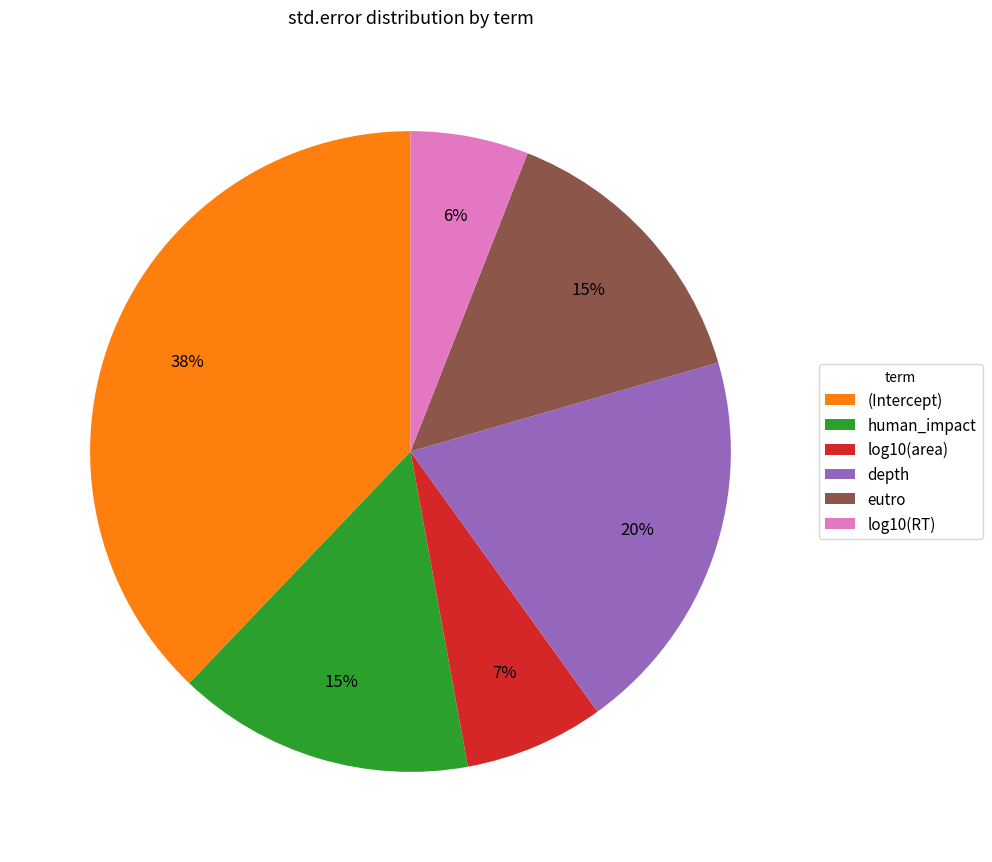

How many segments does this pie chart have?

6